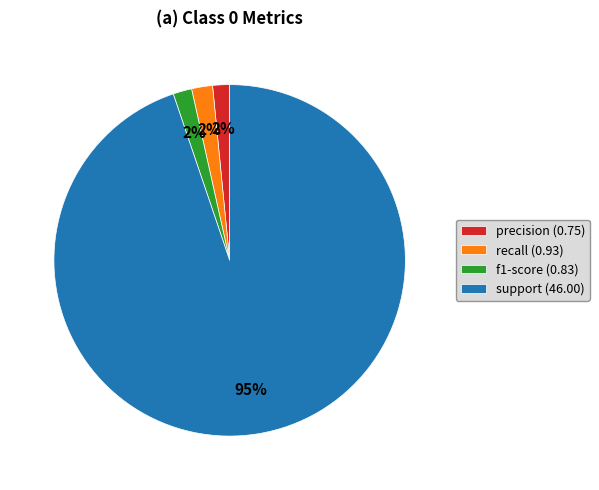

The recall slice represents 2% of the pie. True or false?

True